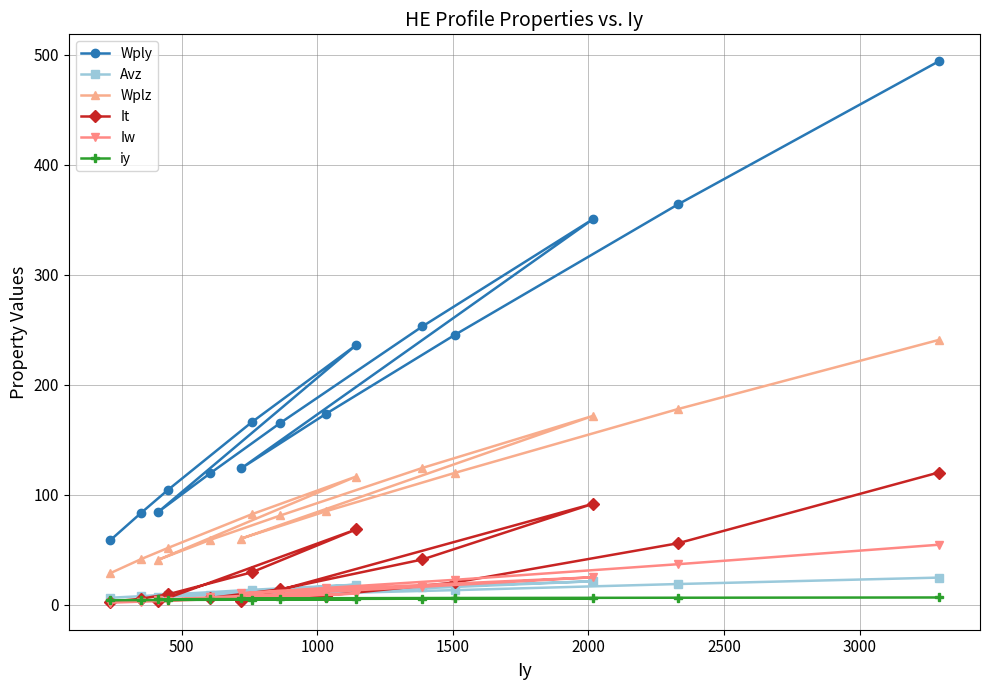

What is the highest value of the Avz series?

24.5